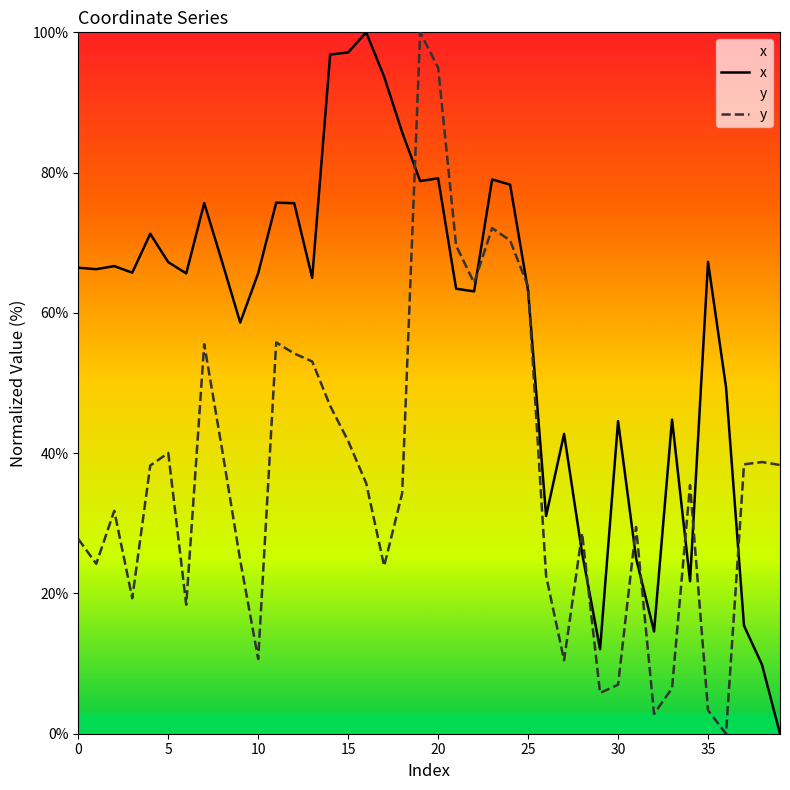

Which series has the largest total across all categories?

x